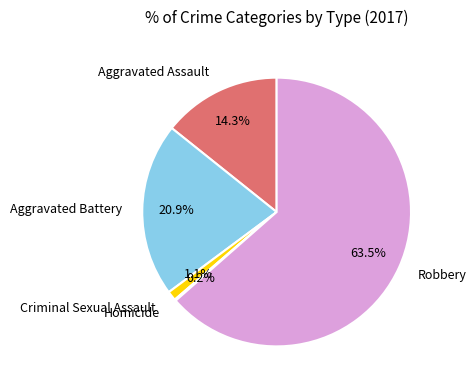

Does Aggravated Assault represent more than half of the total?

No